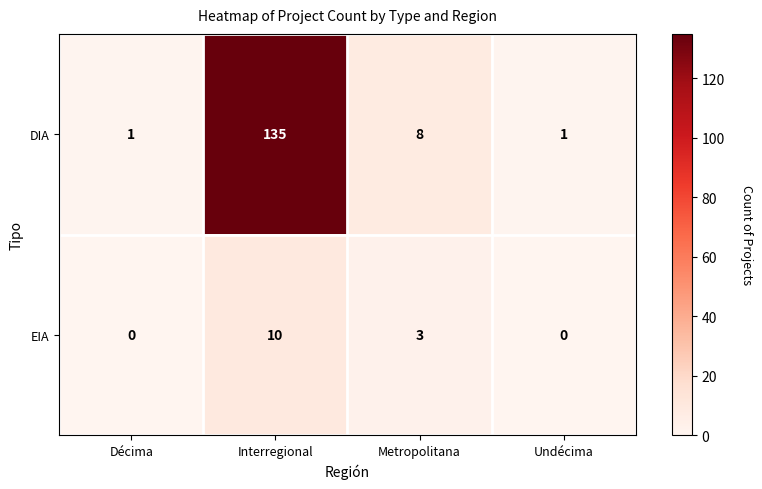

List the series in order of their overall mean, highest first.

DIA, EIA